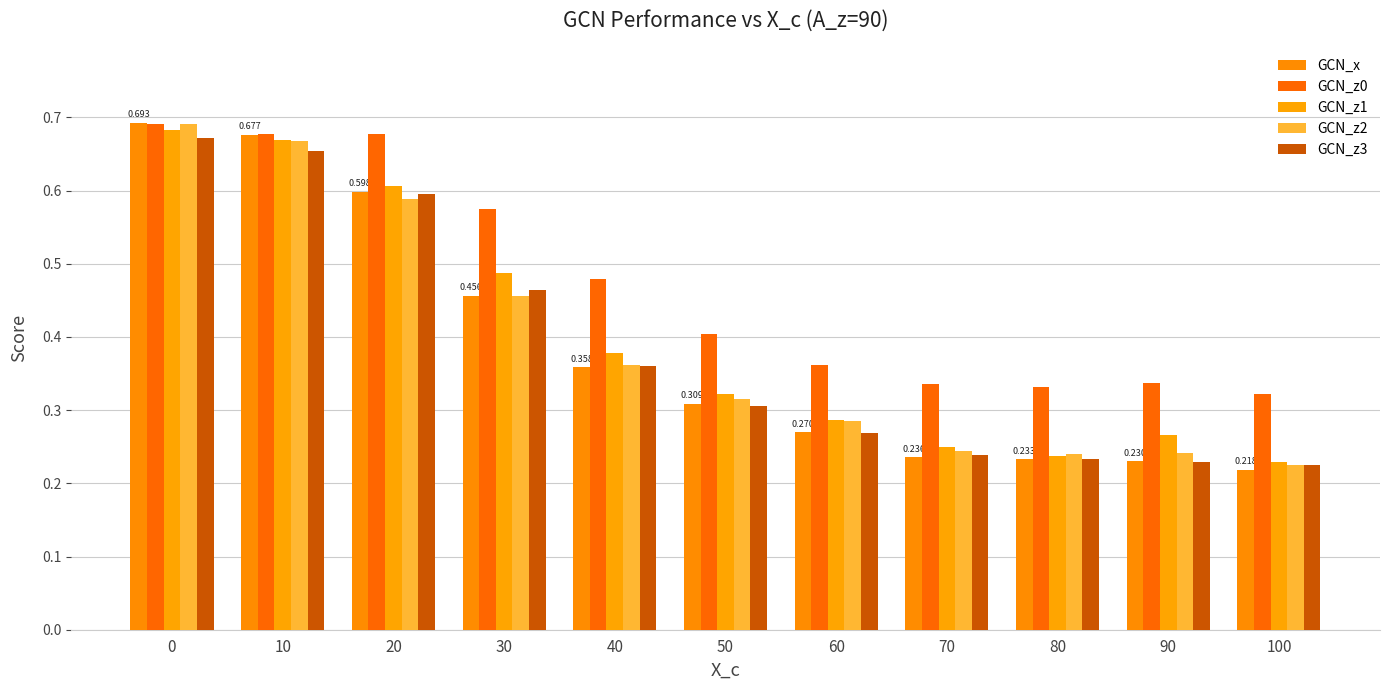

Count the number of categories in the chart.

11